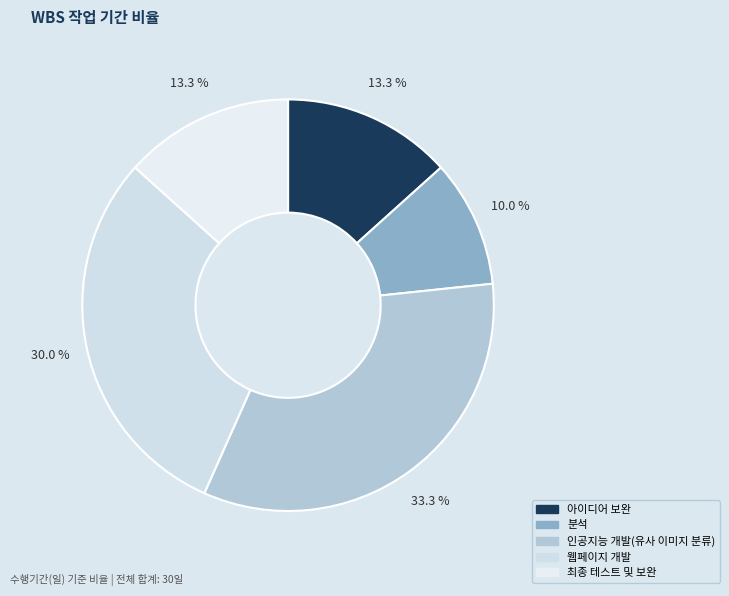

Approximately how many times larger is the value at 분석 compared to 인공지능 개발(유사 이미지 분류)?

0.3